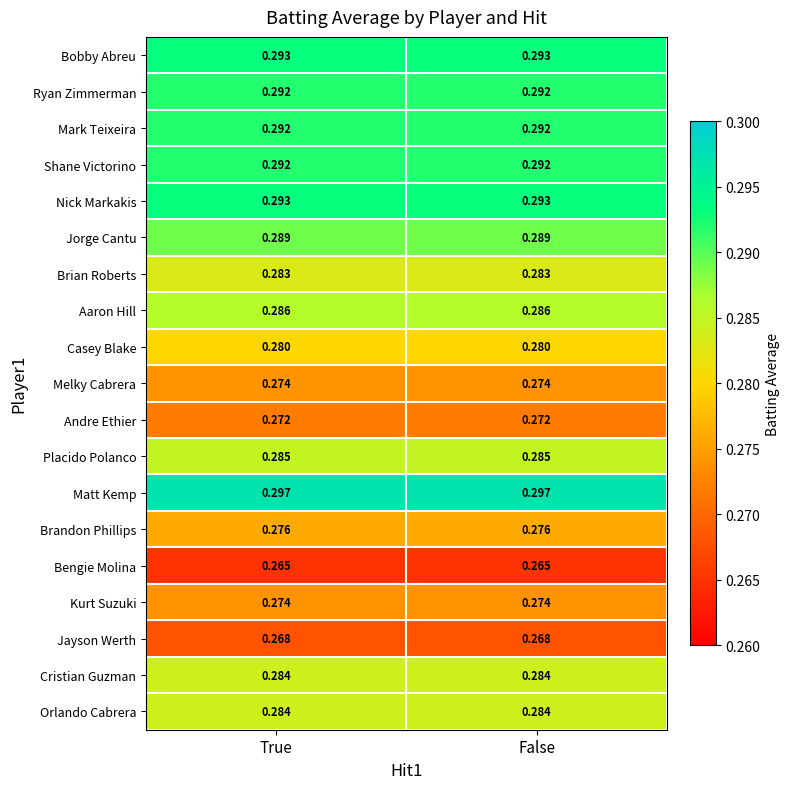

Which series has the largest total across all categories?

Matt Kemp